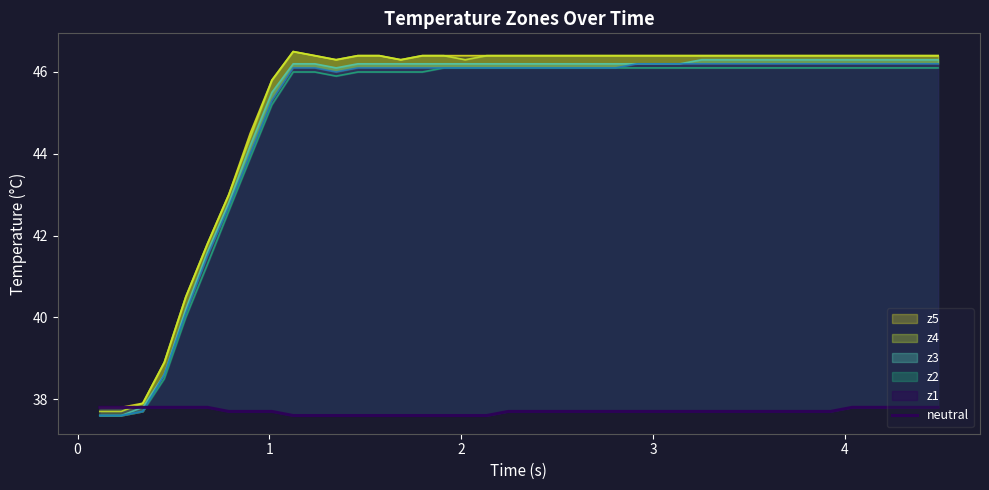

How many categories are shown in the chart?

40